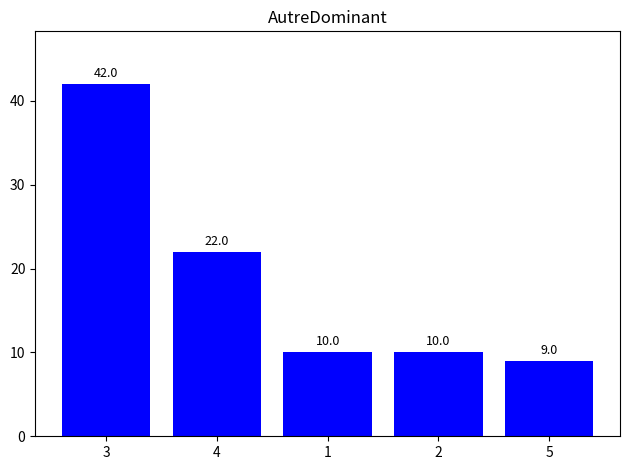

How many series are shown in this chart?

1